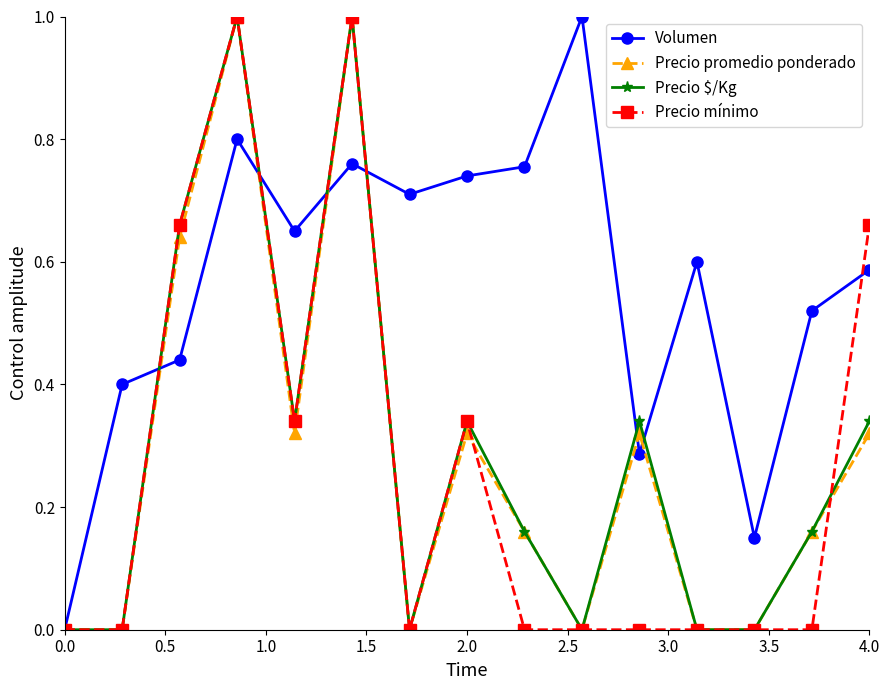

True or false: Volumen has more than 1 interior local peaks.

True